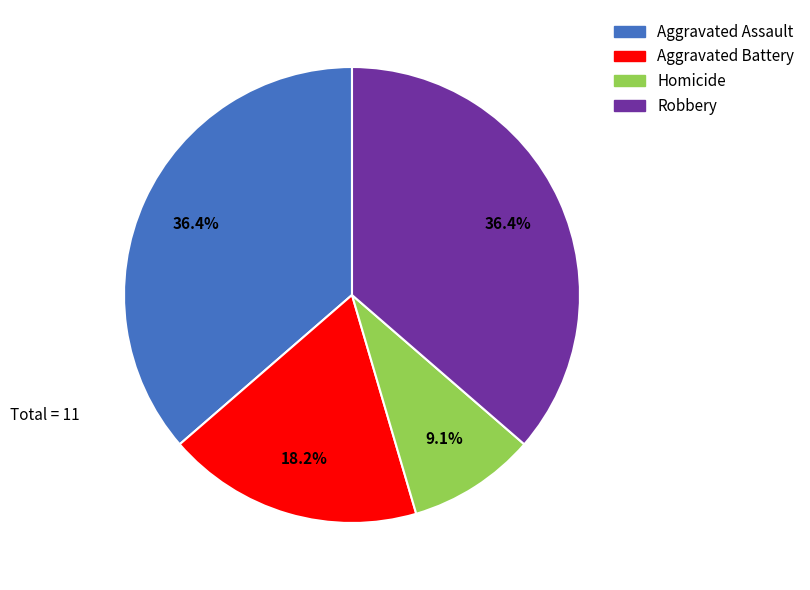

Combined, do Robbery and Homicide account for over 50%?

No